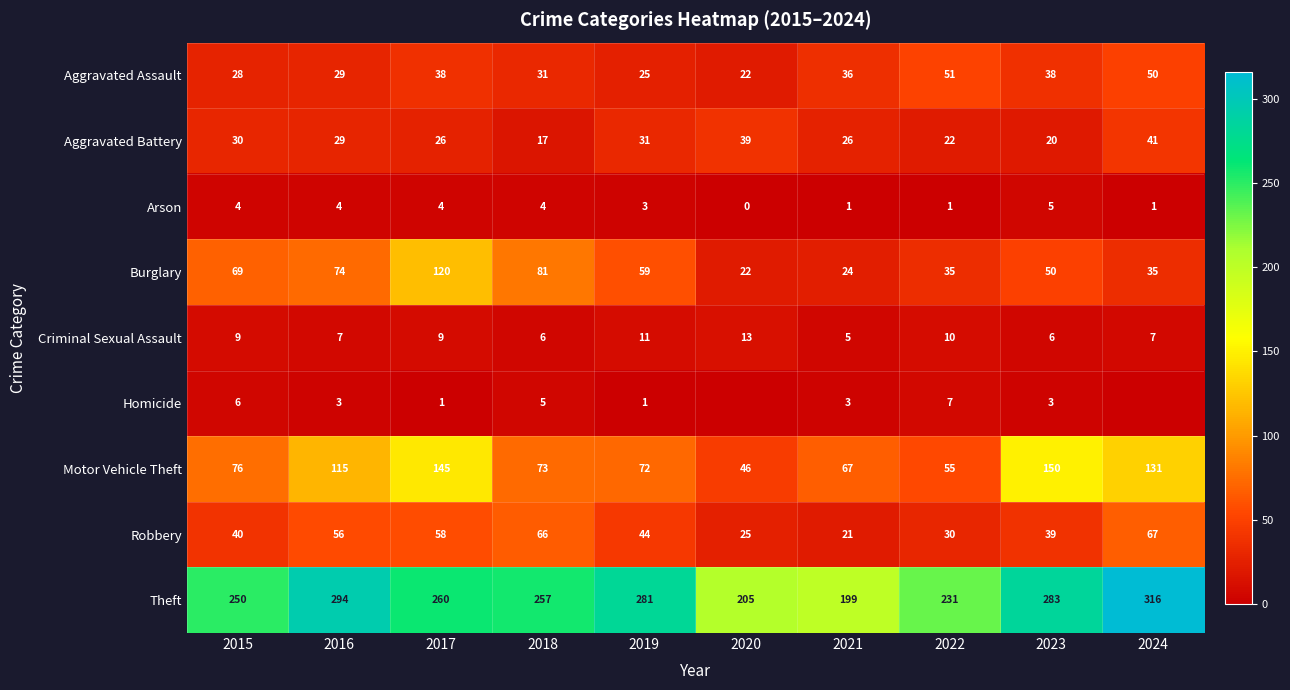

What is the average value of the Burglary series?

57